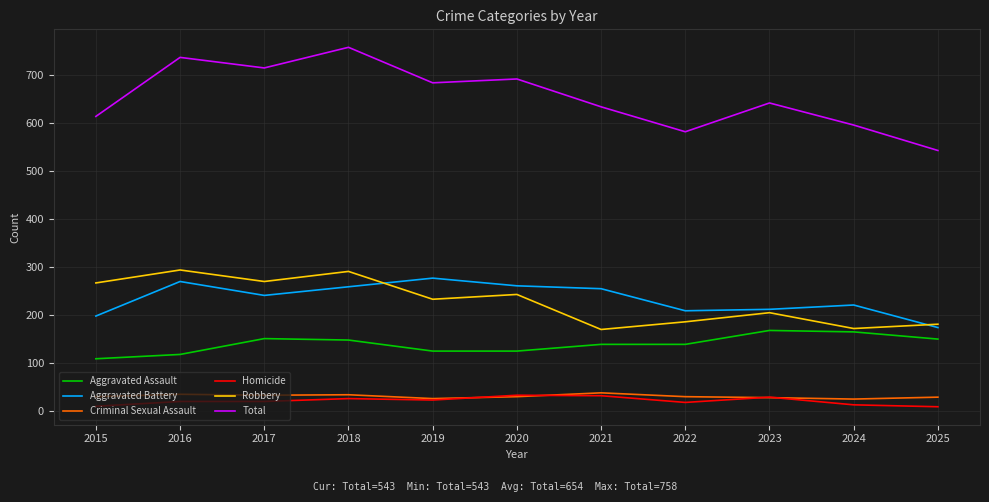

What is the difference between the highest and lowest values at 2019?

661